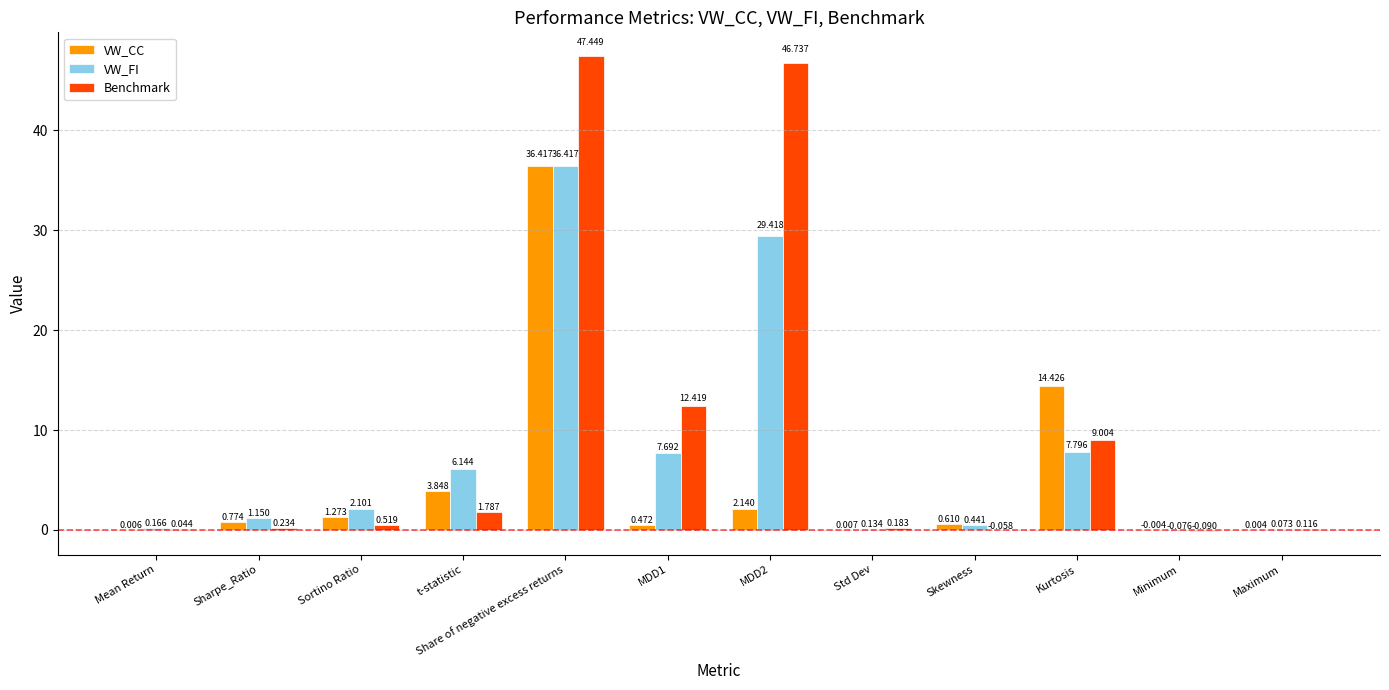

Does the chart contain stacked bars?

No